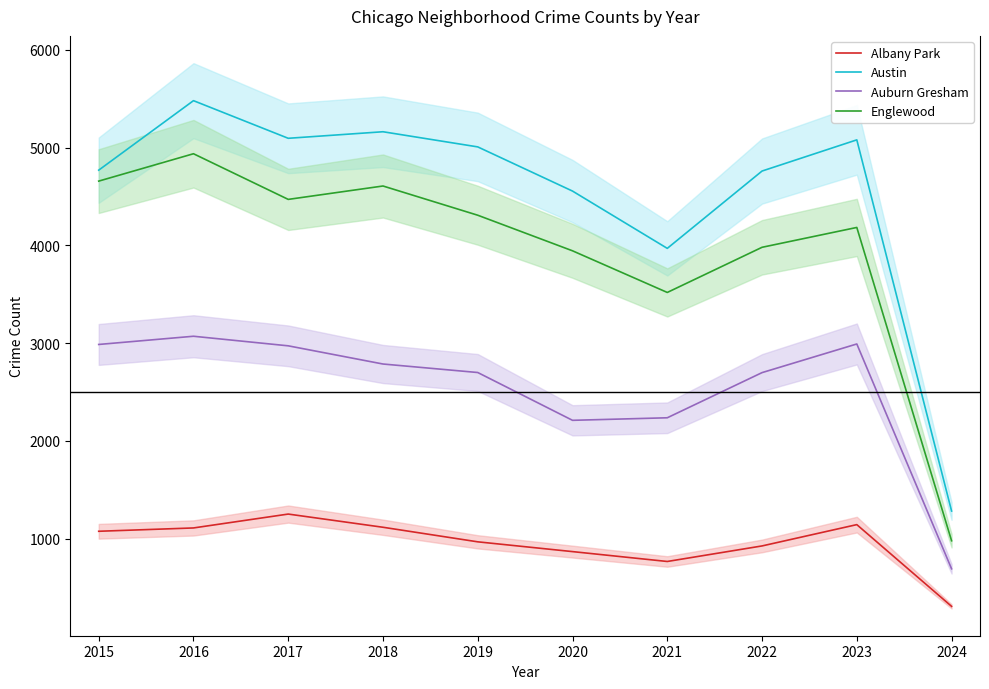

At which label does Albany Park reach its minimum?

2024